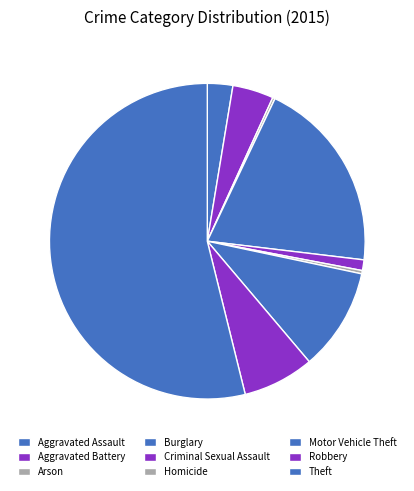

What is the ratio of the value at Homicide to the value at Aggravated Assault?

0.1